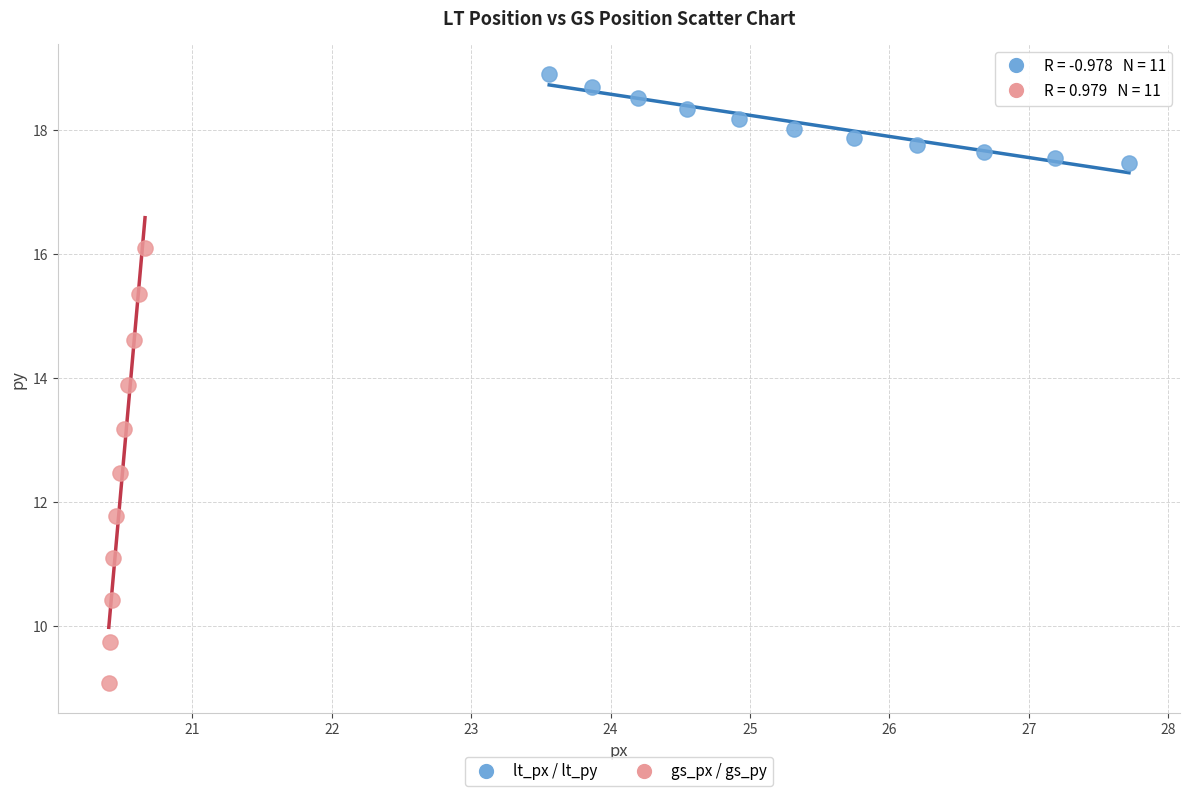

Which series has the largest Y range (max minus min)?

gs_px / gs_py